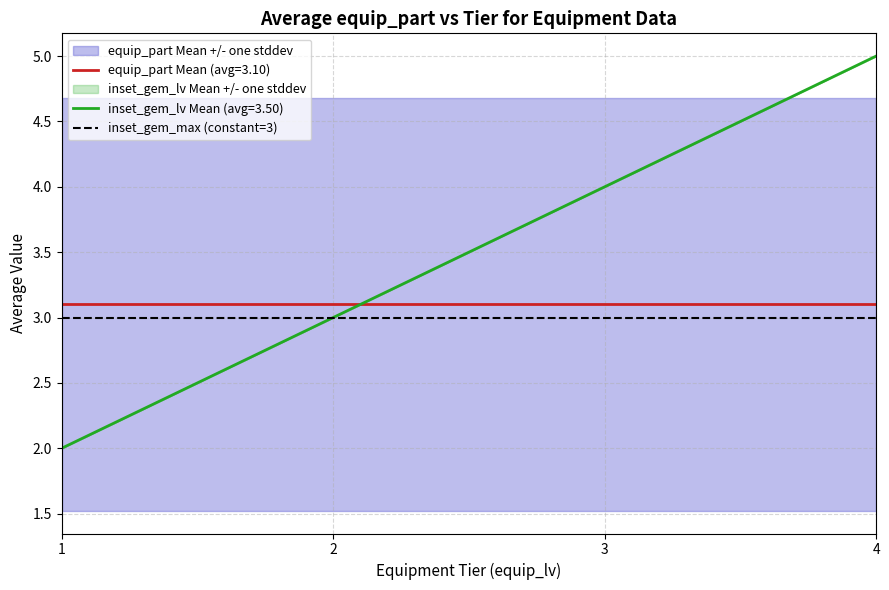

True or false: inset_gem_max (constant=3) and equip_part Mean (avg=3.10) cross at least once.

False